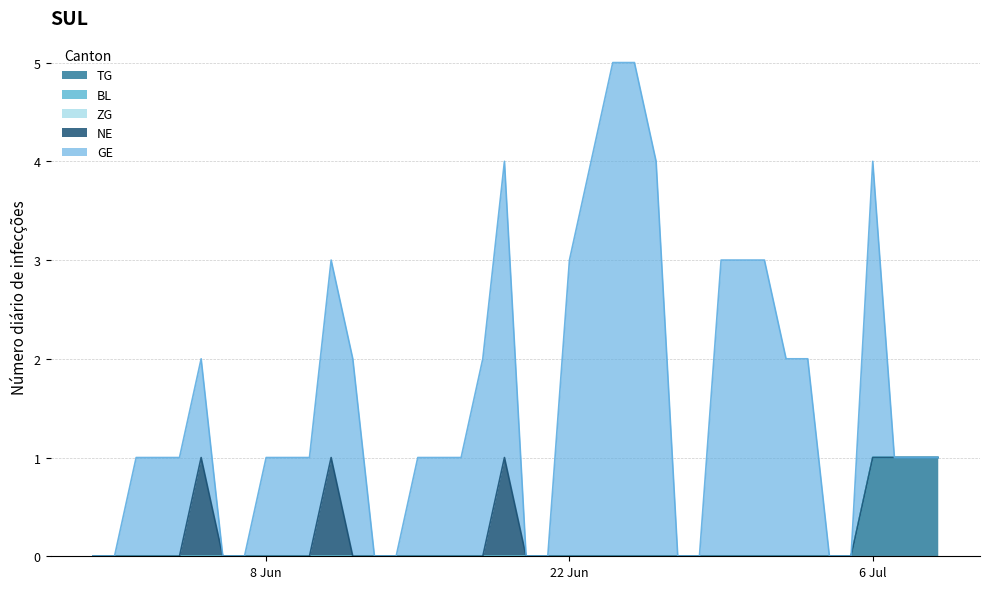

Count the number of categories in the chart.

40